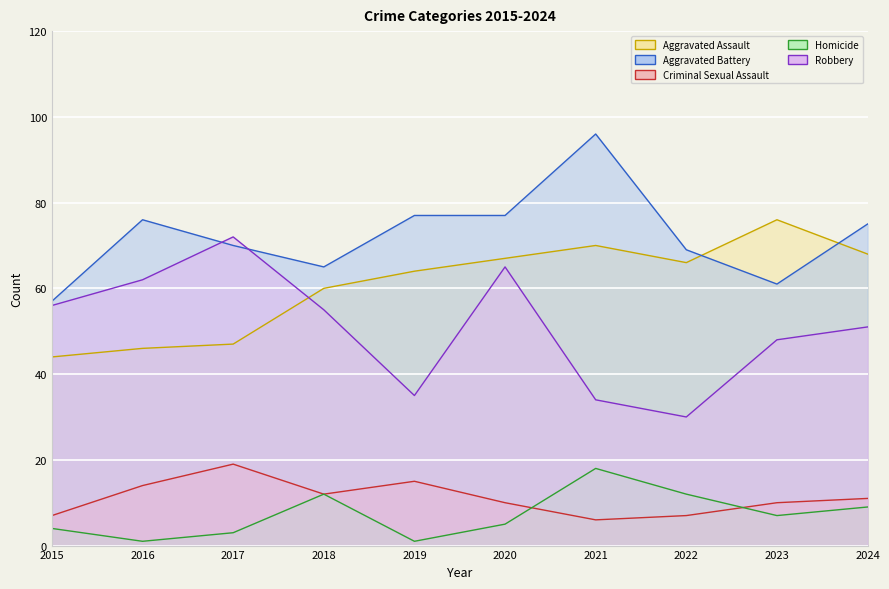

What is the value of the Criminal Sexual Assault point at the 4th from the left?

12